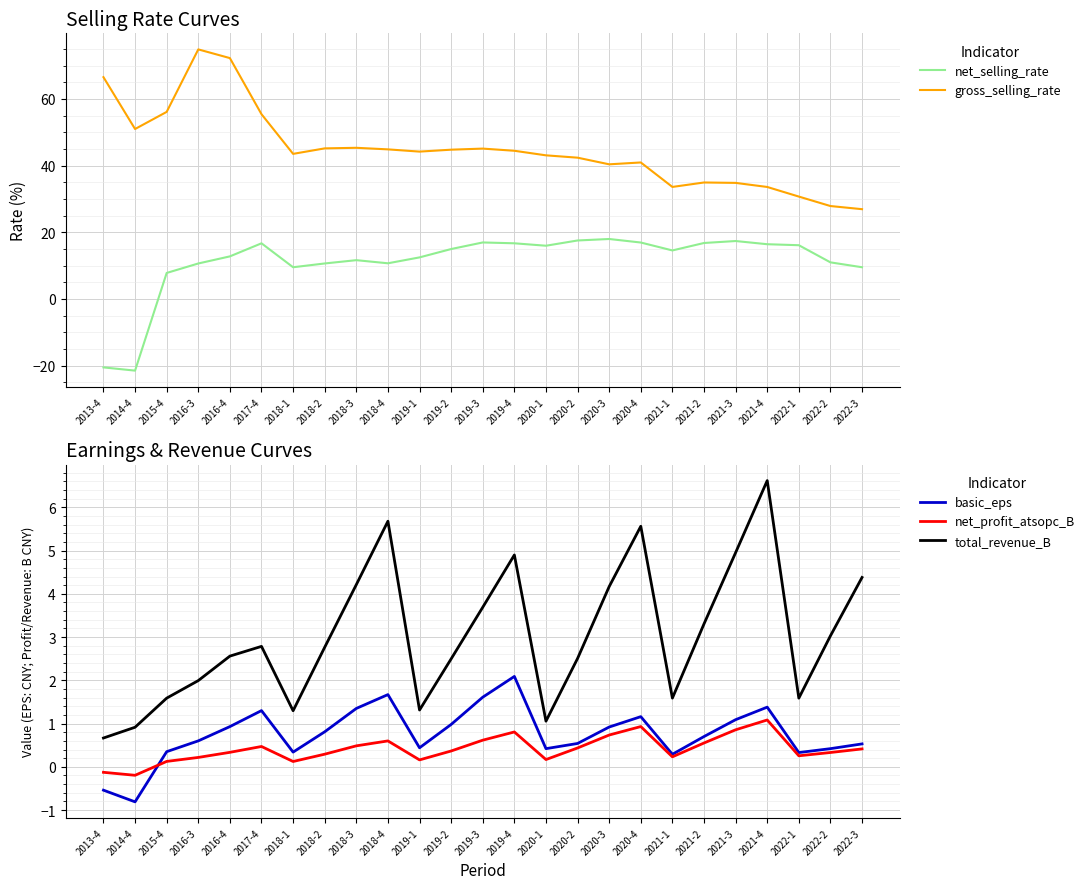

The value of total_revenue_B at 2016-3 is 2.0. True or false?

True